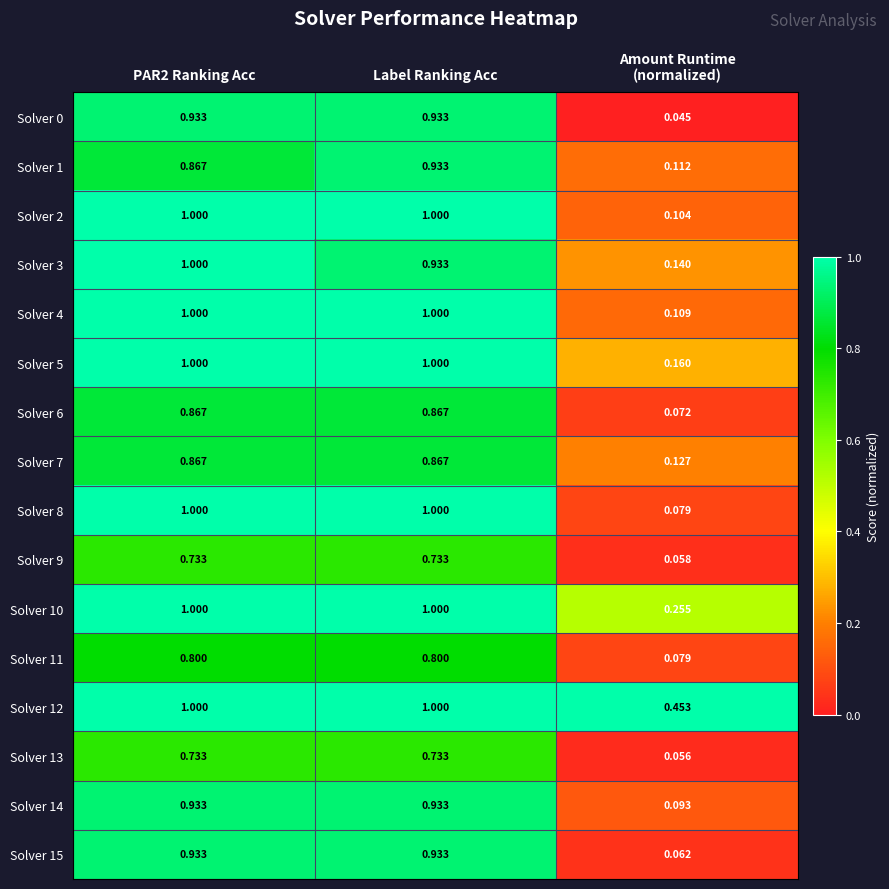

Is the value of Solver 12 at Label Ranking Acc greater than the value of Solver 13 at PAR2 Ranking Acc?

Yes